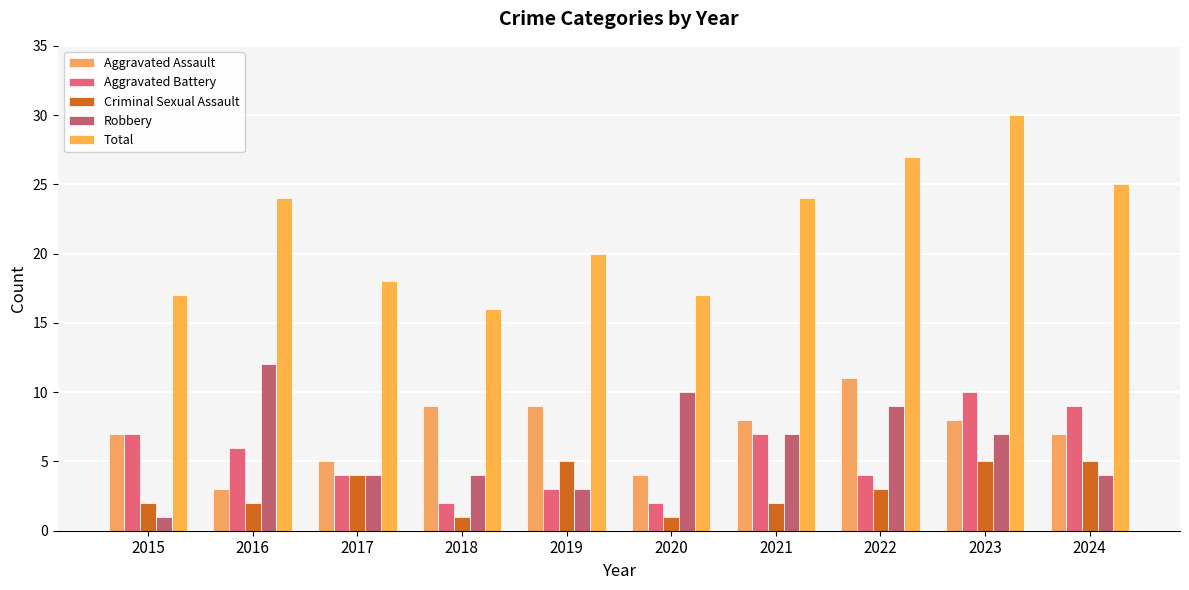

How many groups of bars are there?

10